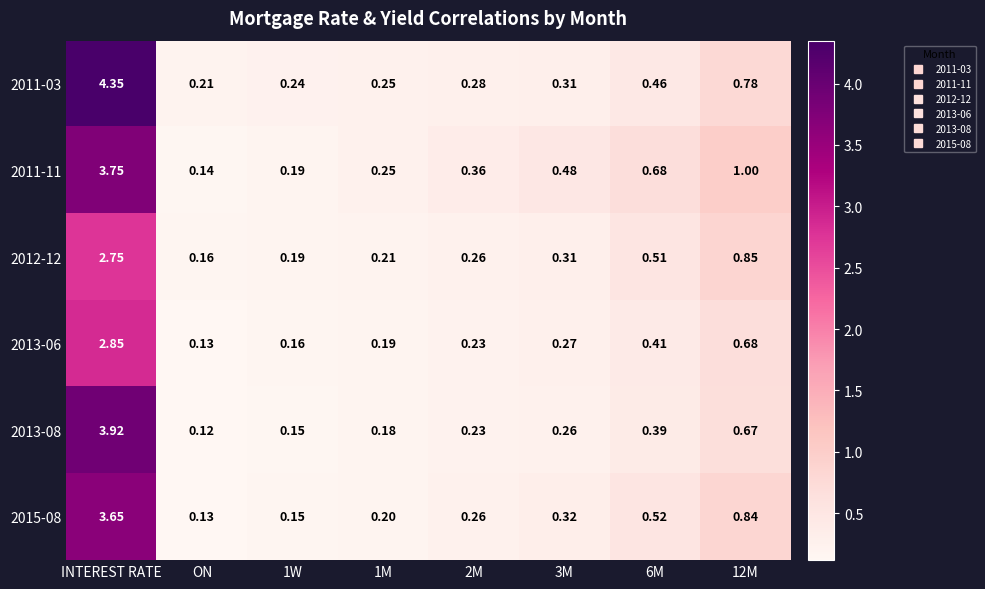

Between ON and 3M, which series saw the biggest shift?

2011-11